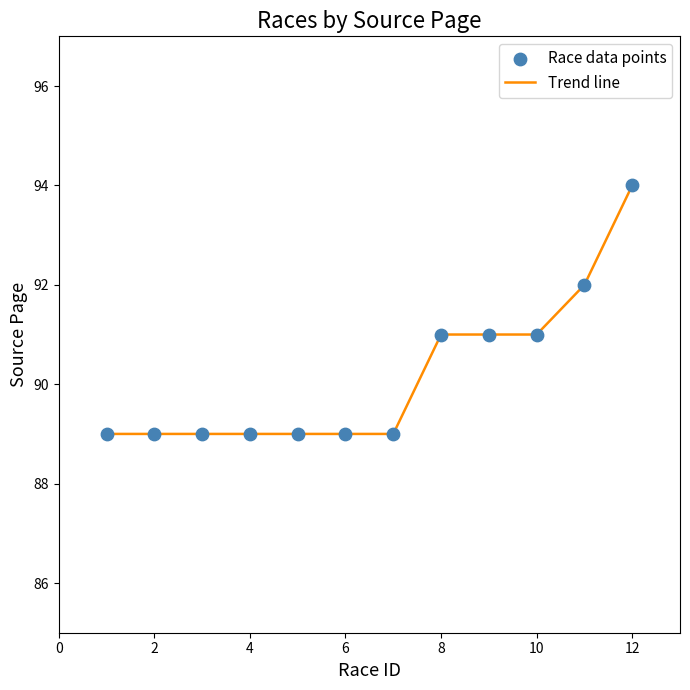

What is the difference between the maximum and minimum values?

5